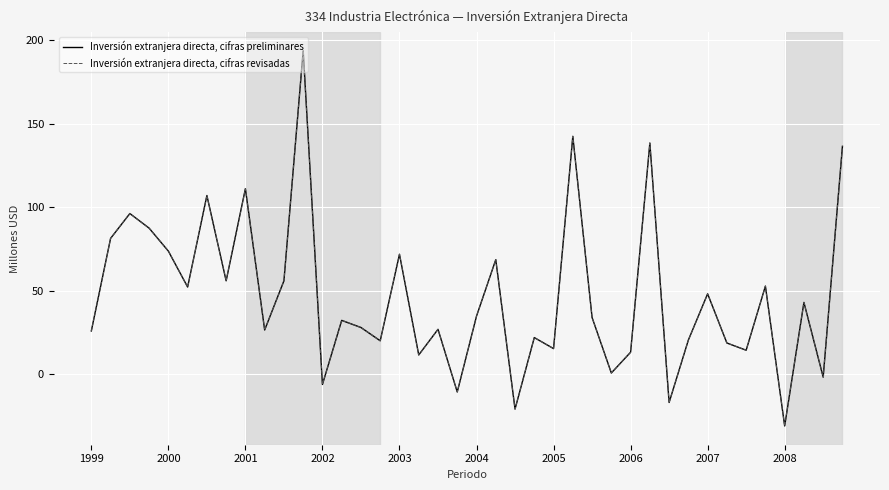

Rank the series by their maximum value, from lowest to highest.

Inversión extranjera directa, cifras preliminares, Inversión extranjera directa, cifras revisadas